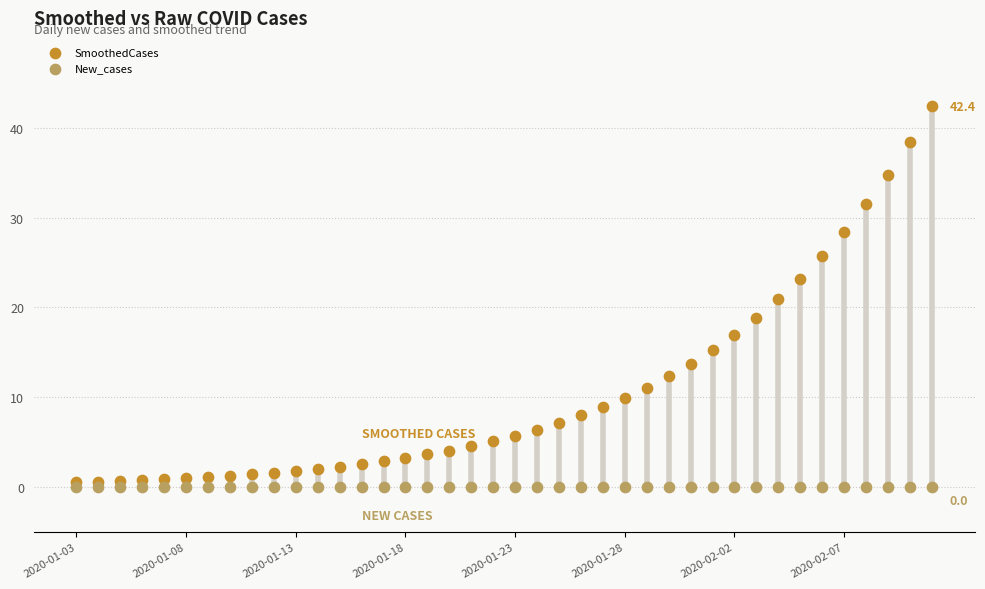

Which series contains the lowest Y value?

New_cases